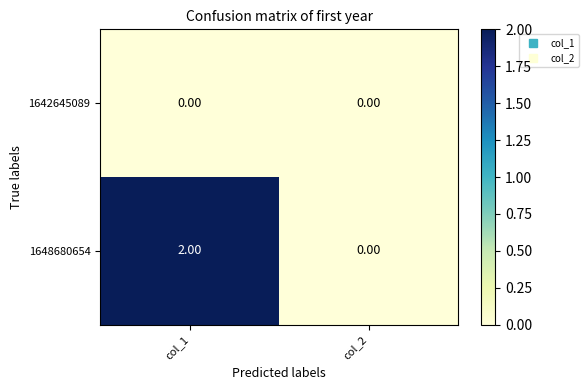

Rank the series by their average value, from highest to lowest.

1648680654, 1642645089